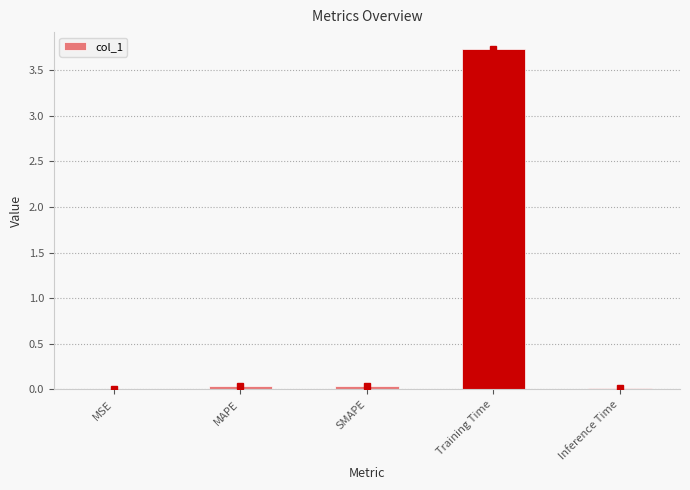

The chart shows a value of 0.0 at SMAPE. True or false?

True